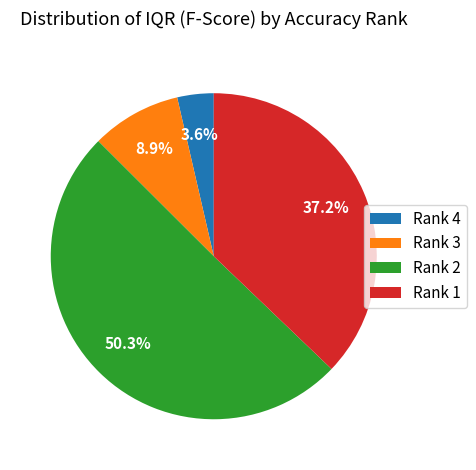

Which category accounts for the majority?

Rank 2